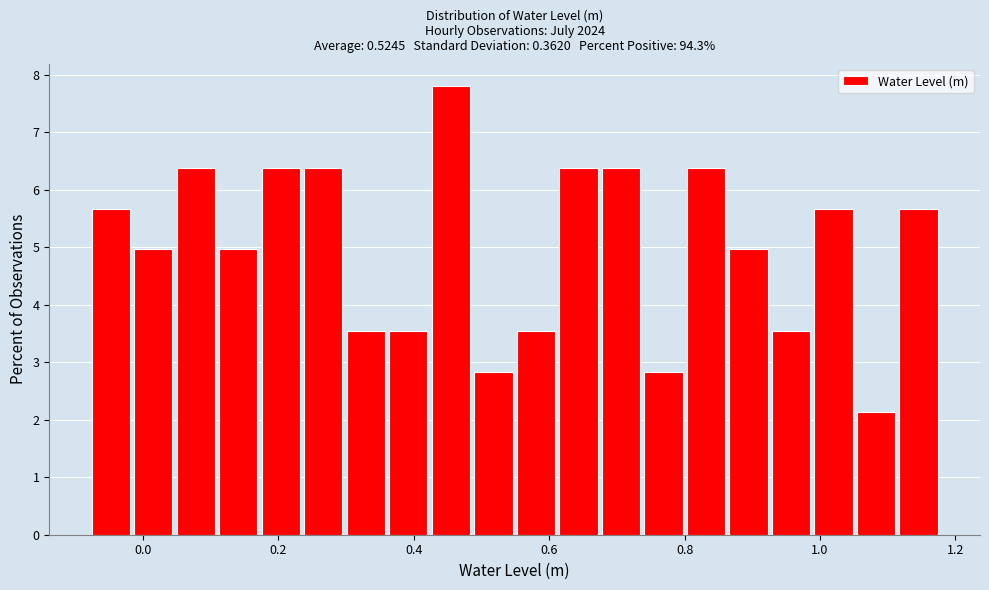

Around what value on the x-axis is the tallest bar? Give the approximate position of its centre, as read against the axis.

0.46